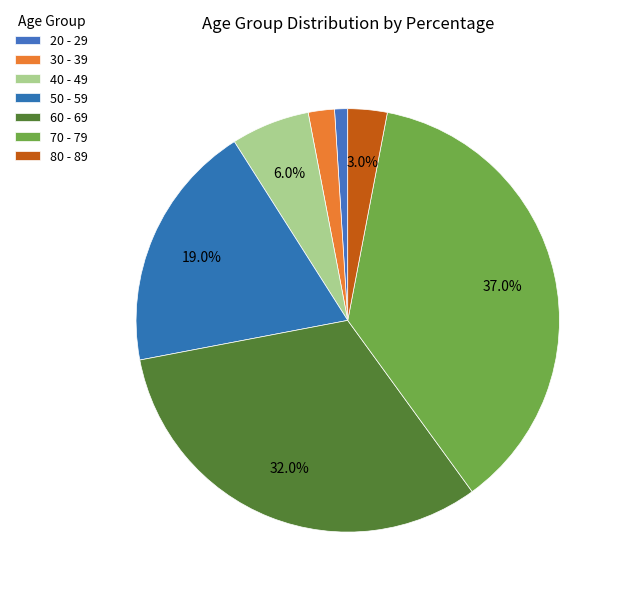

How many segments does this pie chart have?

7